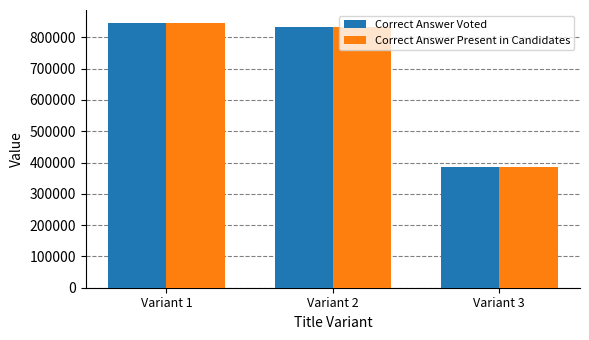

What is the smallest value displayed?

387192